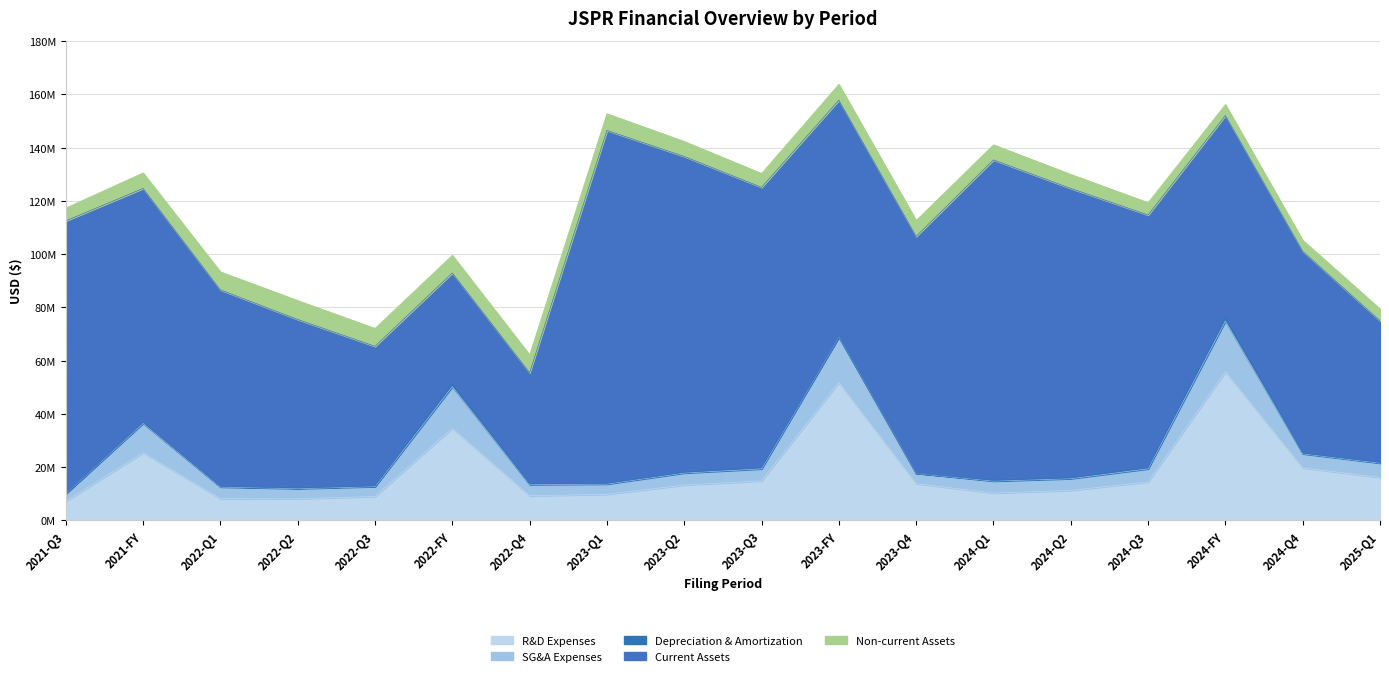

At which category does SG&A Expenses reach its first local peak?

2021-FY